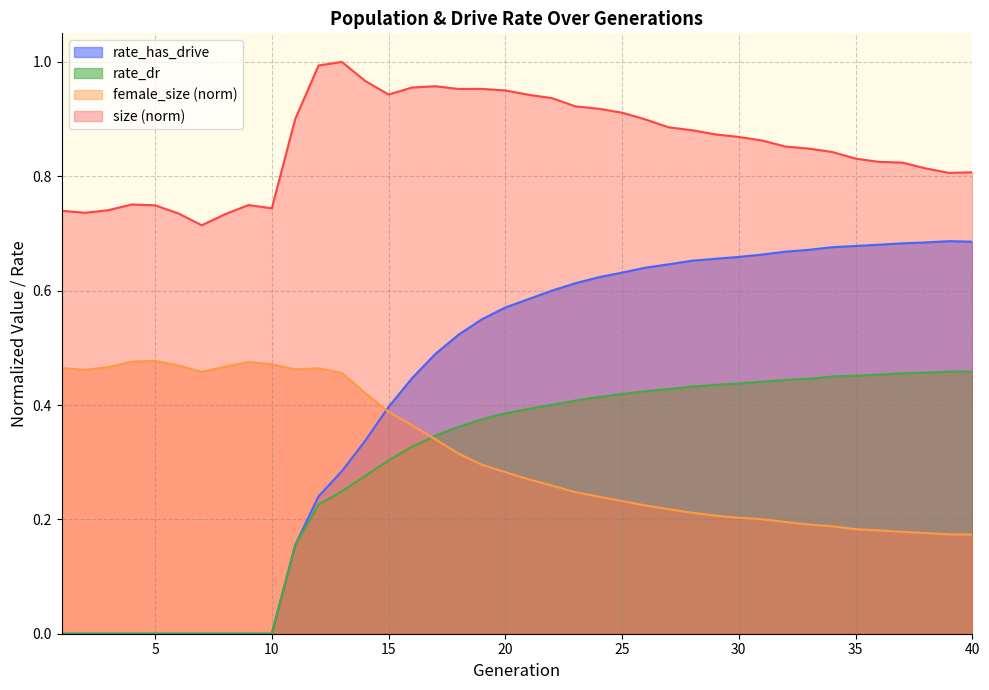

How many lines are shown in the chart?

4